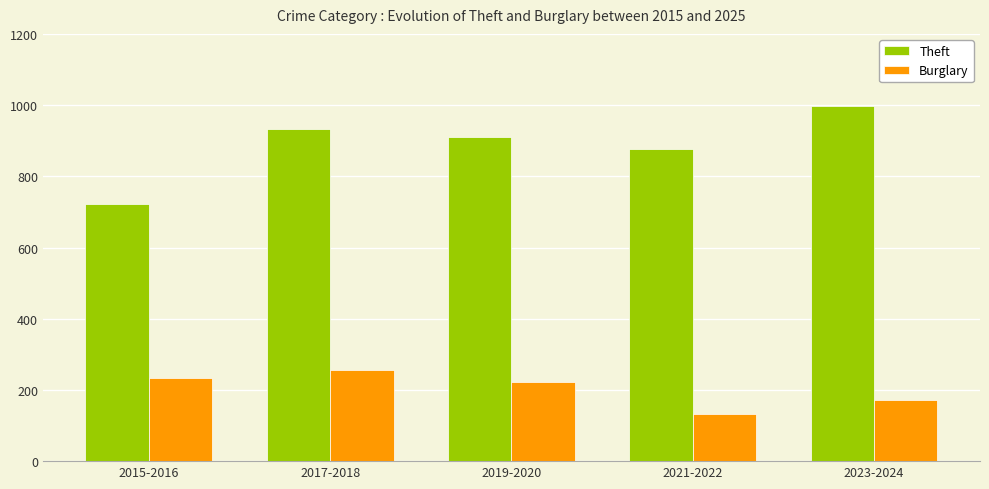

What position from the right is 2015-2016?

5